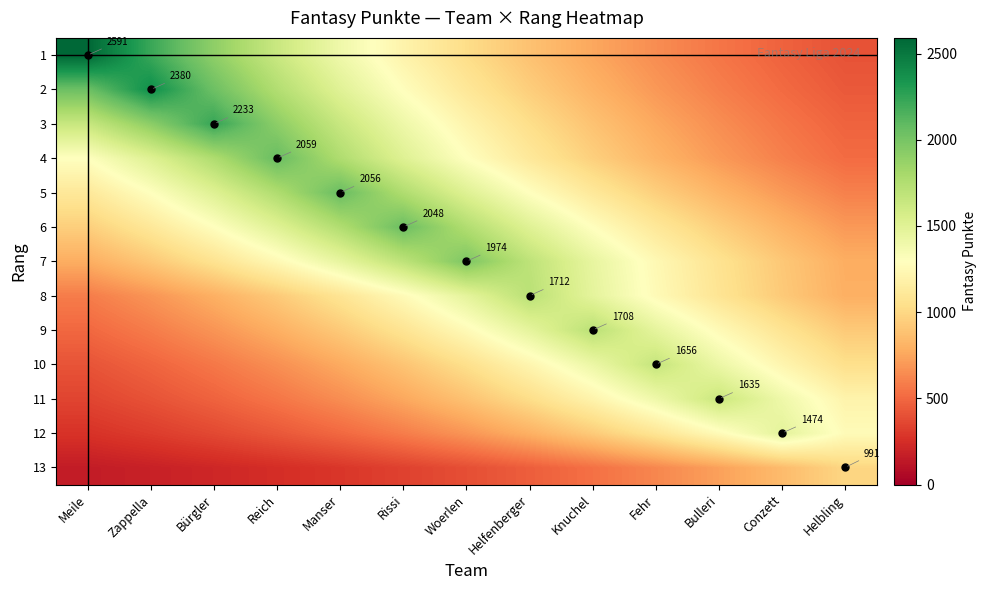

The 3 series shows 479.5 at Helbling. True or false?

True